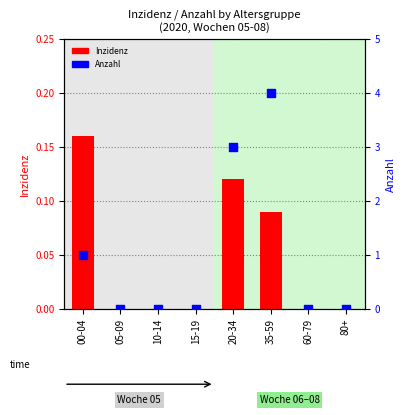

Which series has the largest total across all categories?

Anzahl